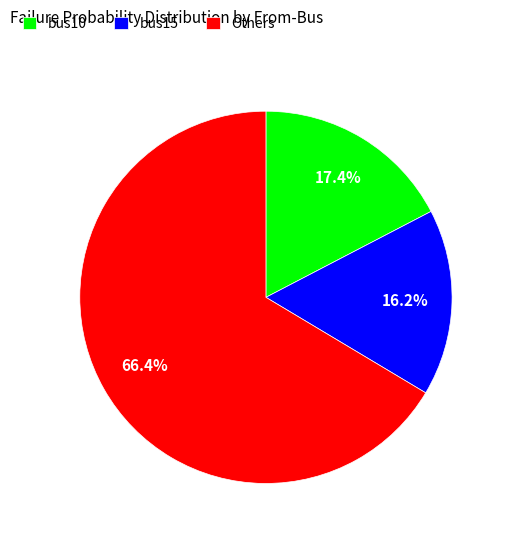

To the nearest percent, what is the average slice percentage?

33%